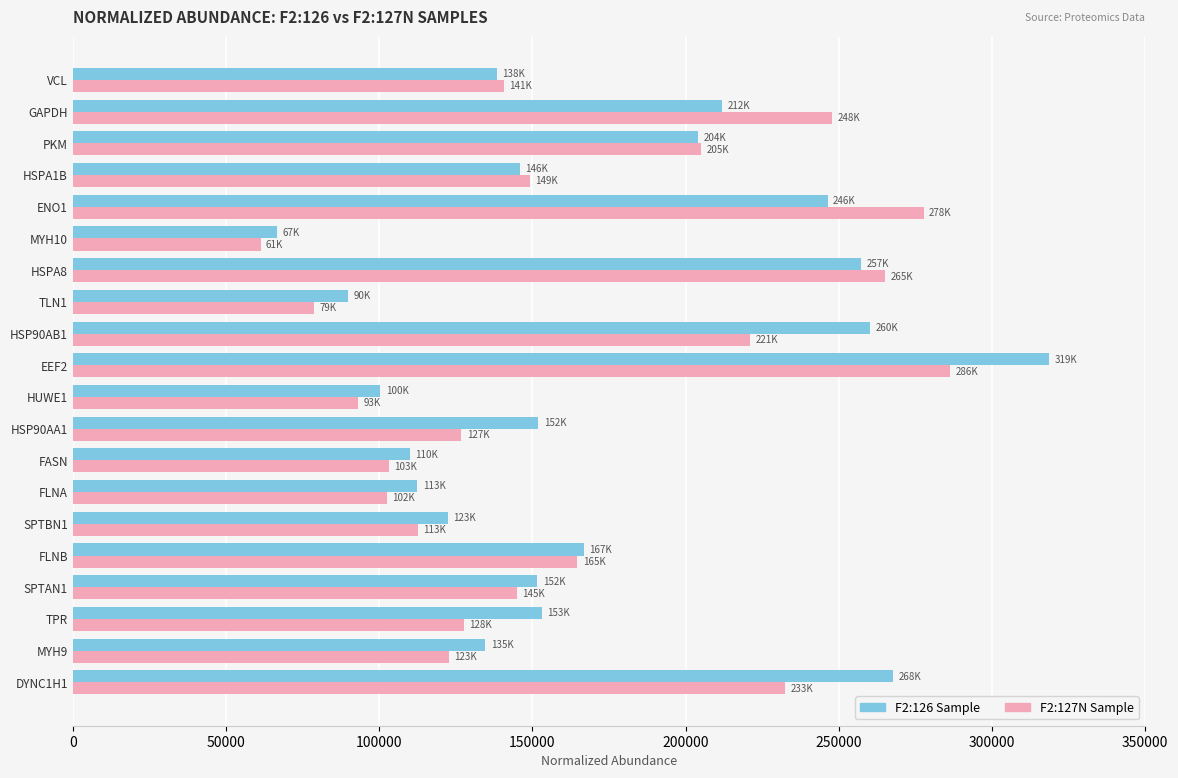

The value of F2:126 Sample at DYNC1H1 is 370876.2. True or false?

False